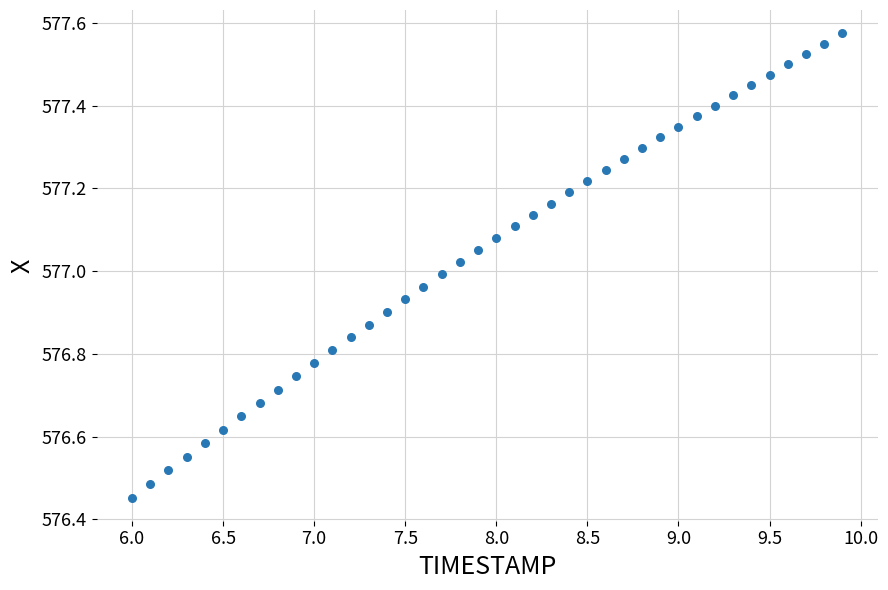

What is the range of Y values (max minus min)?

1.1